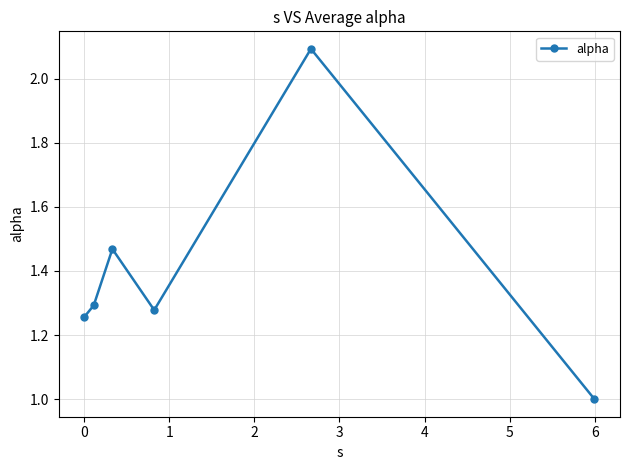

What is the smallest value displayed?

1.0